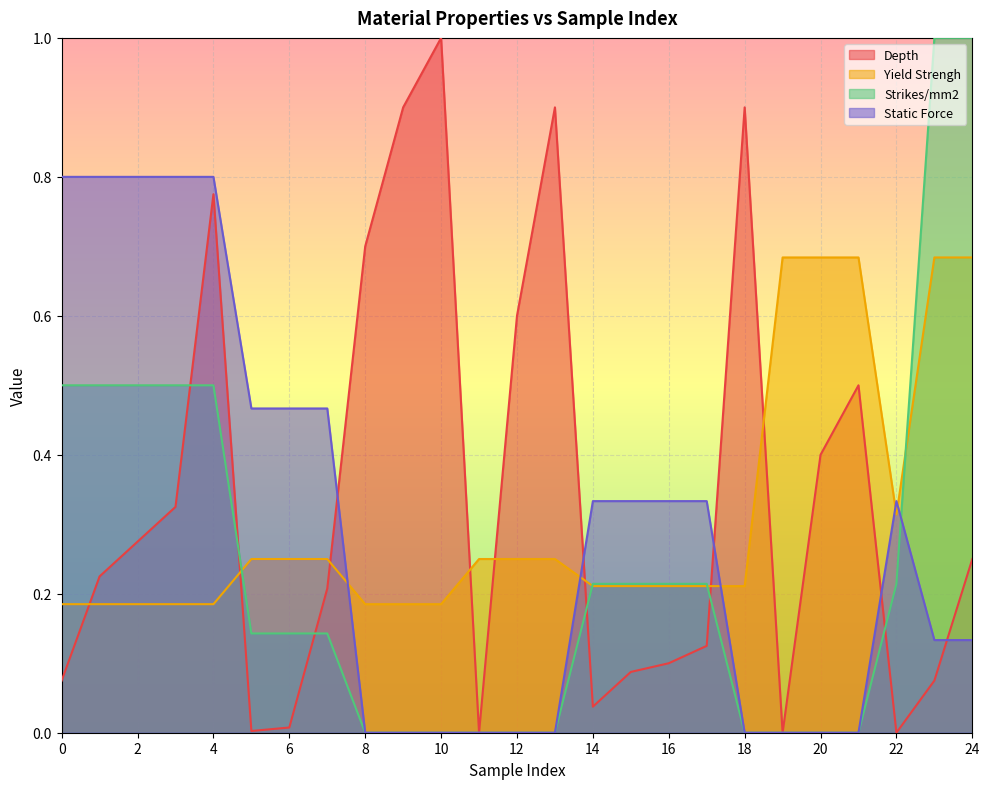

At how many categories does at least one series exceed 0?

25